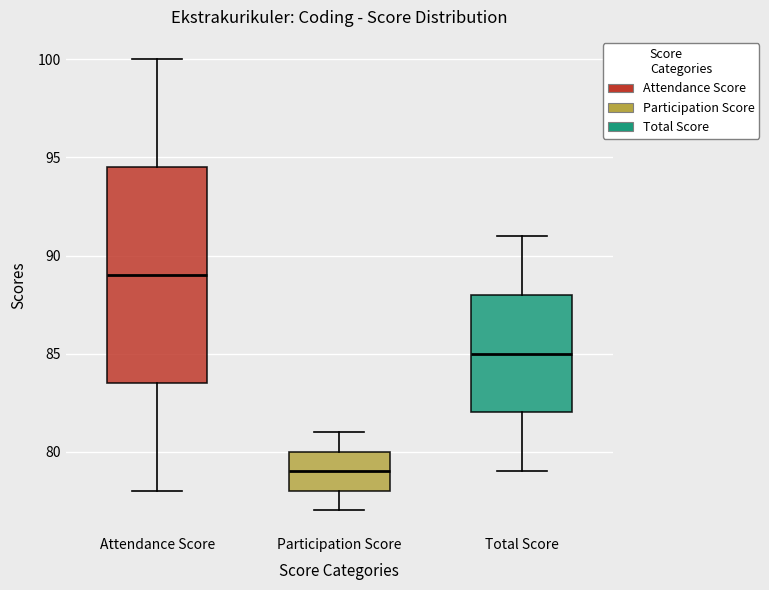

Comparing the boxes themselves (not the whiskers), which one is the tallest?

Attendance Score